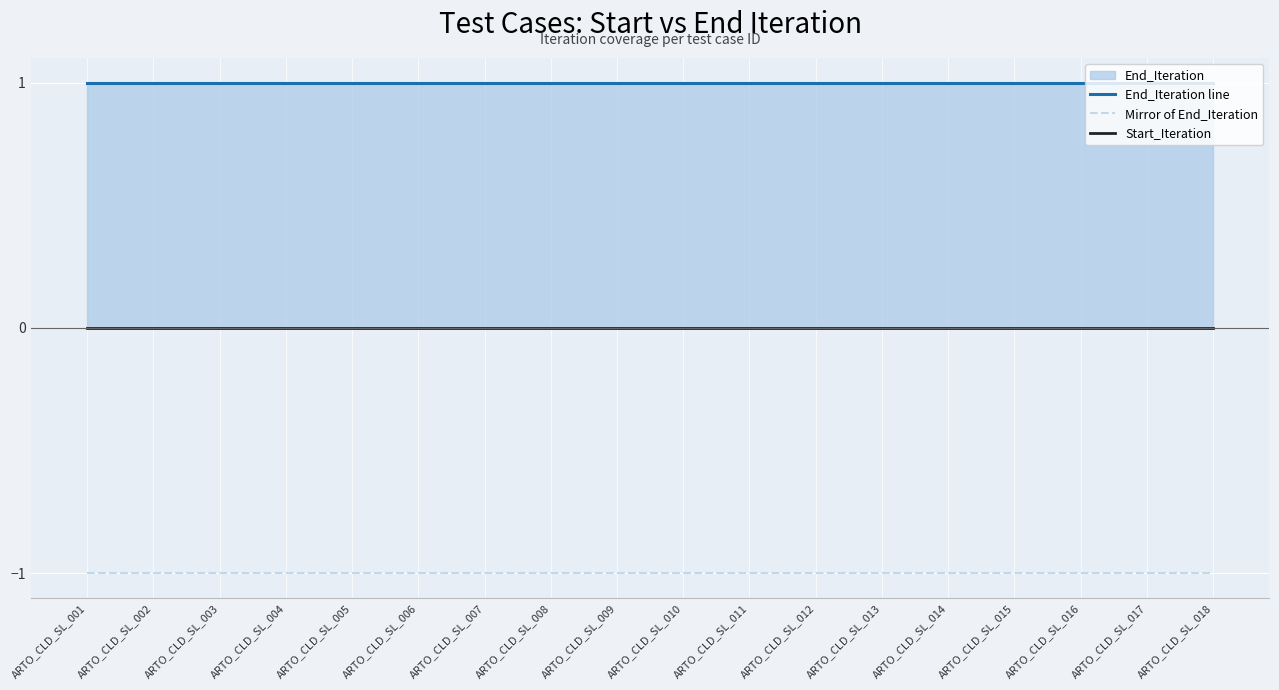

True or false: Start_Iteration and Mirror of End_Iteration intersect in this chart.

False